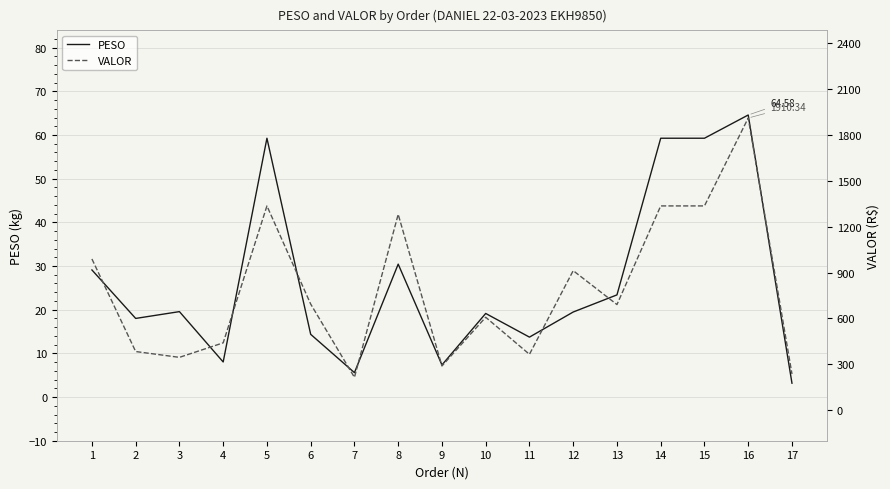

True or false: VALOR and PESO intersect in this chart.

False